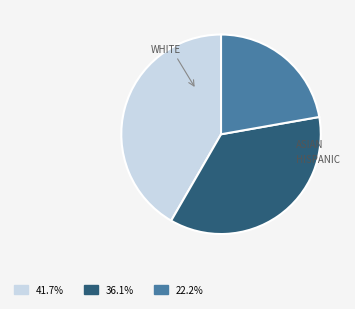

Is the sum of 41.7% and 36.1% greater than half?

Yes